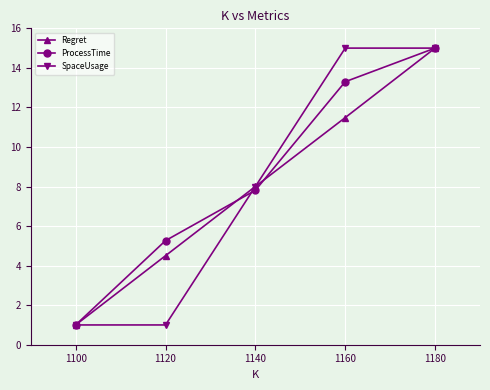

List the labels in order of Regret value, smallest first.

1100, 1120, 1140, 1160, 1180